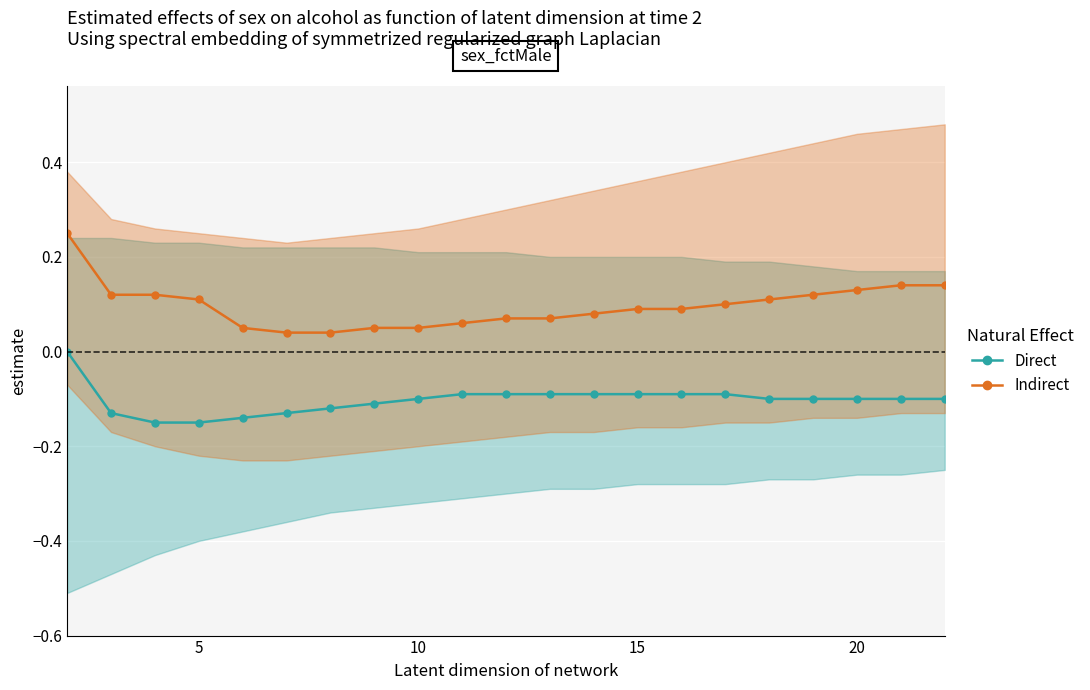

Reading left to right, transcribe all the data shown in this chart.

Direct: 0.0	-0.1	-0.1	-0.1	-0.1	-0.1	-0.1	-0.1	-0.1	-0.1	-0.1	-0.1	-0.1	-0.1	-0.1	-0.1	-0.1	-0.1	-0.1	-0.1	-0.1
Indirect: 0.2	0.1	0.1	0.1	0.1	0.0	0.0	0.1	0.1	0.1	0.1	0.1	0.1	0.1	0.1	0.1	0.1	0.1	0.1	0.1	0.1